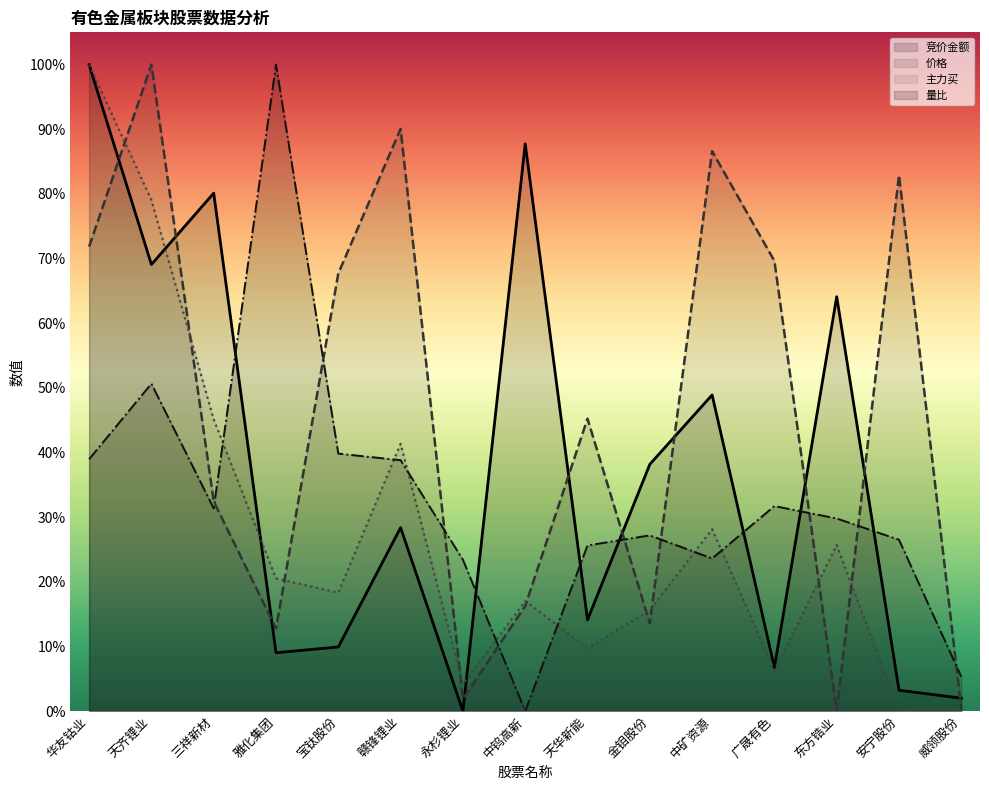

At 赣锋锂业, list the series in order from largest to smallest.

价格, 主力买, 量比, 竞价金额